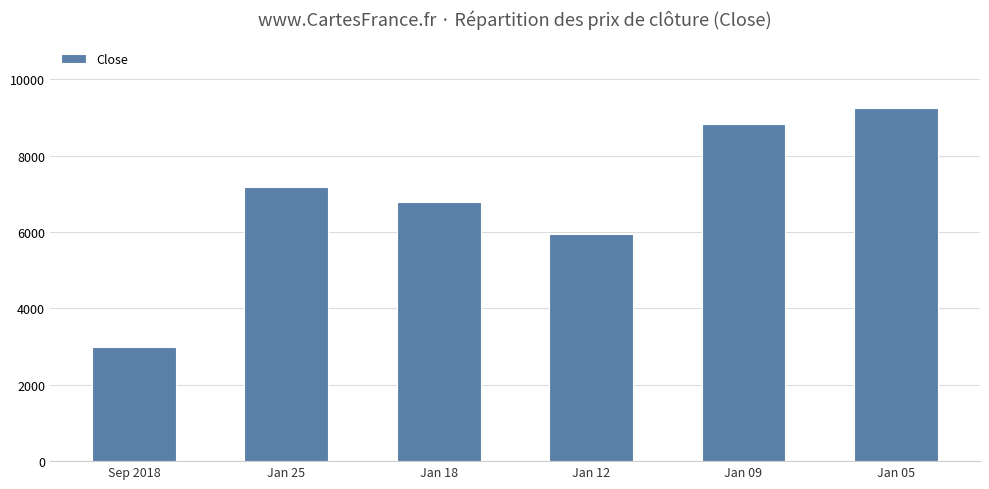

Rank the categories by value from lowest to highest.

Sep 2018, Jan 12, Jan 18, Jan 25, Jan 09, Jan 05